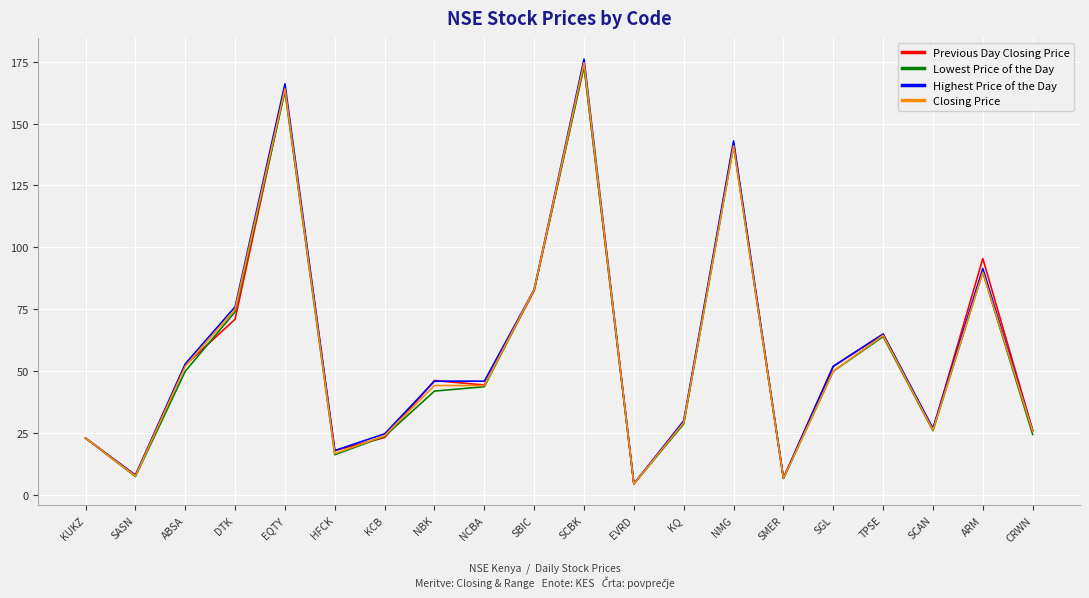

Is the value of Lowest Price of the Day at KUKZ greater than the value of Highest Price of the Day at KCB?

No